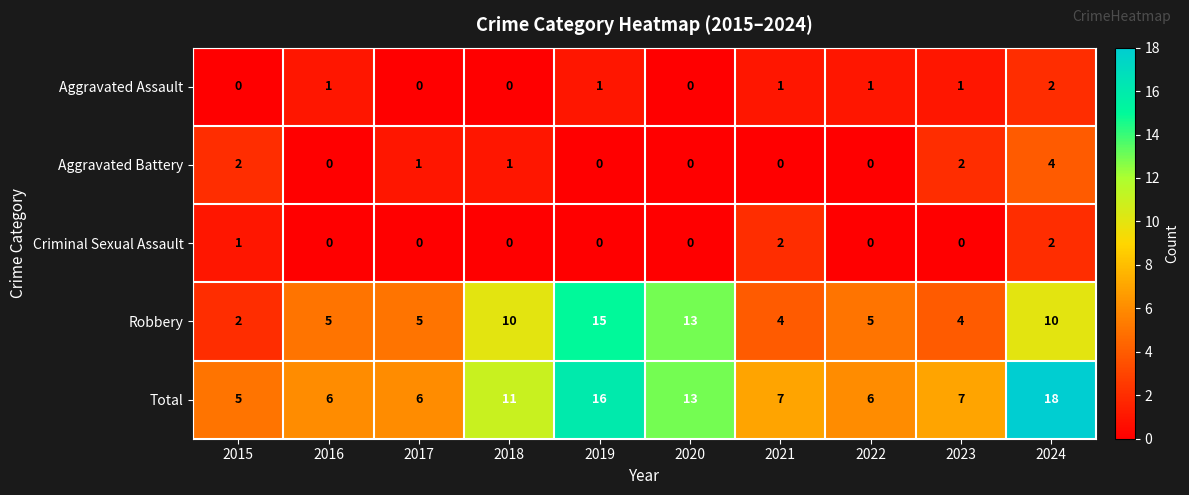

Which series changed the most between 2019 and 2020?

Total